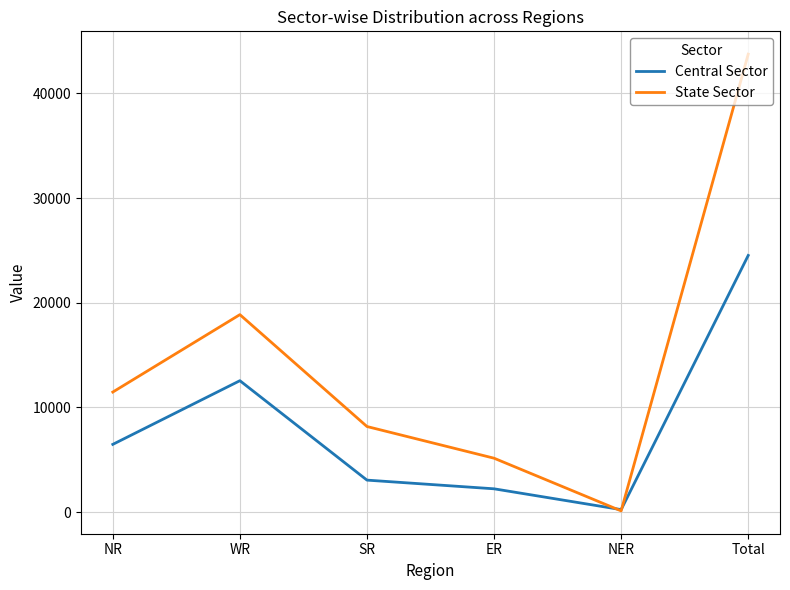

What is the greatest value displayed?

43754